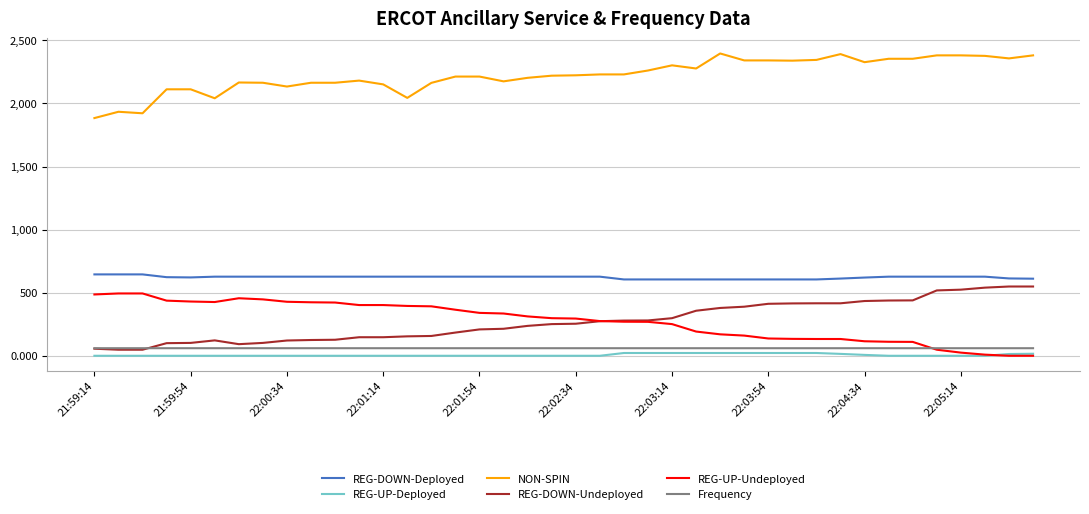

What is the maximum value for Frequency?

60.0